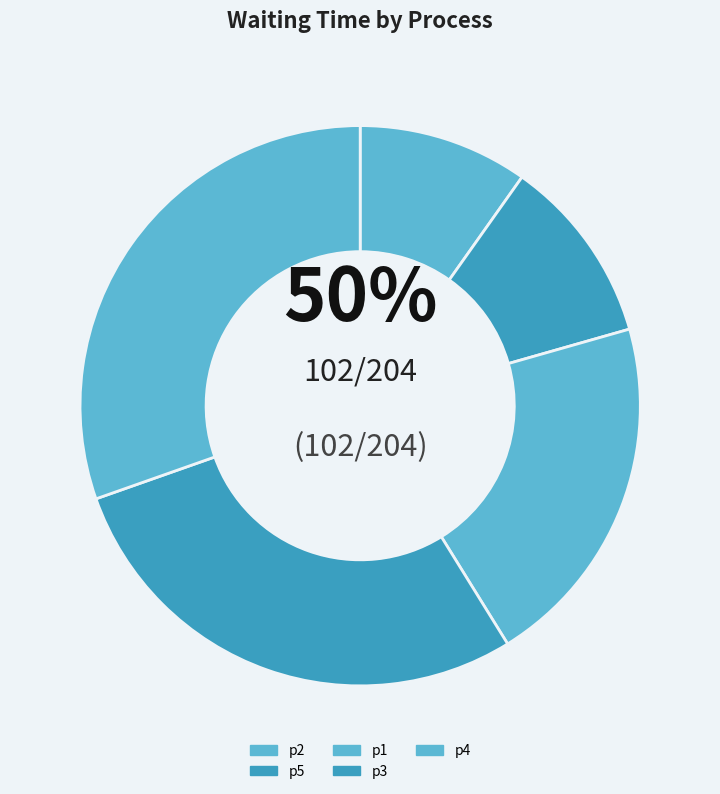

Is there any slice that represents more than half of the pie?

No